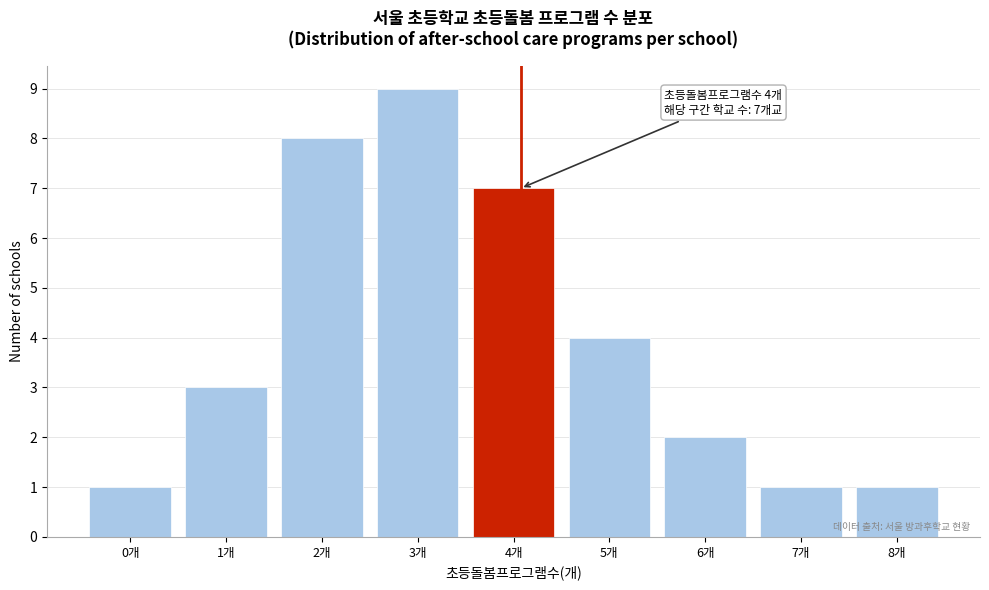

Reading right to left, extract all data points from this chart.

8개=1	7개=1	6개=2	5개=4	4개=7	3개=9	2개=8	1개=3	0개=1